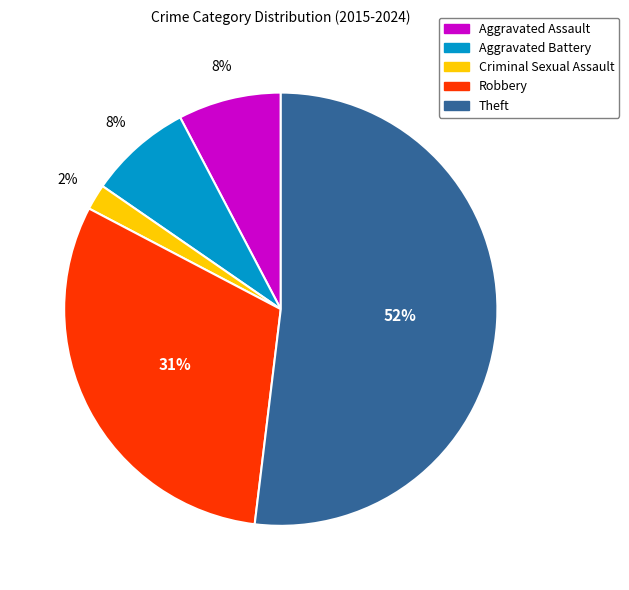

How many segments does this pie chart have?

5